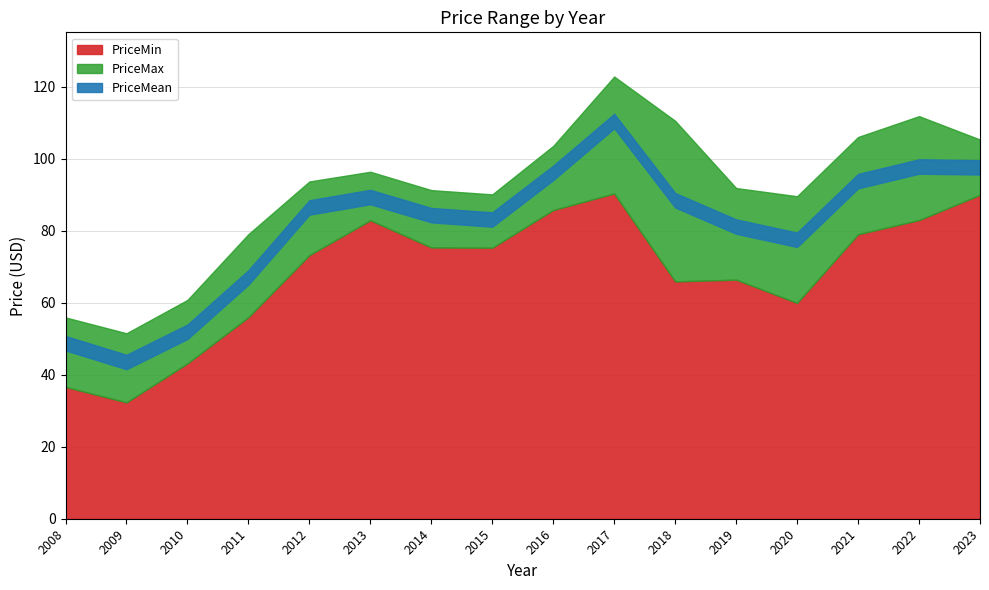

Is it true that PriceMax equals 117.3 at 2015?

False